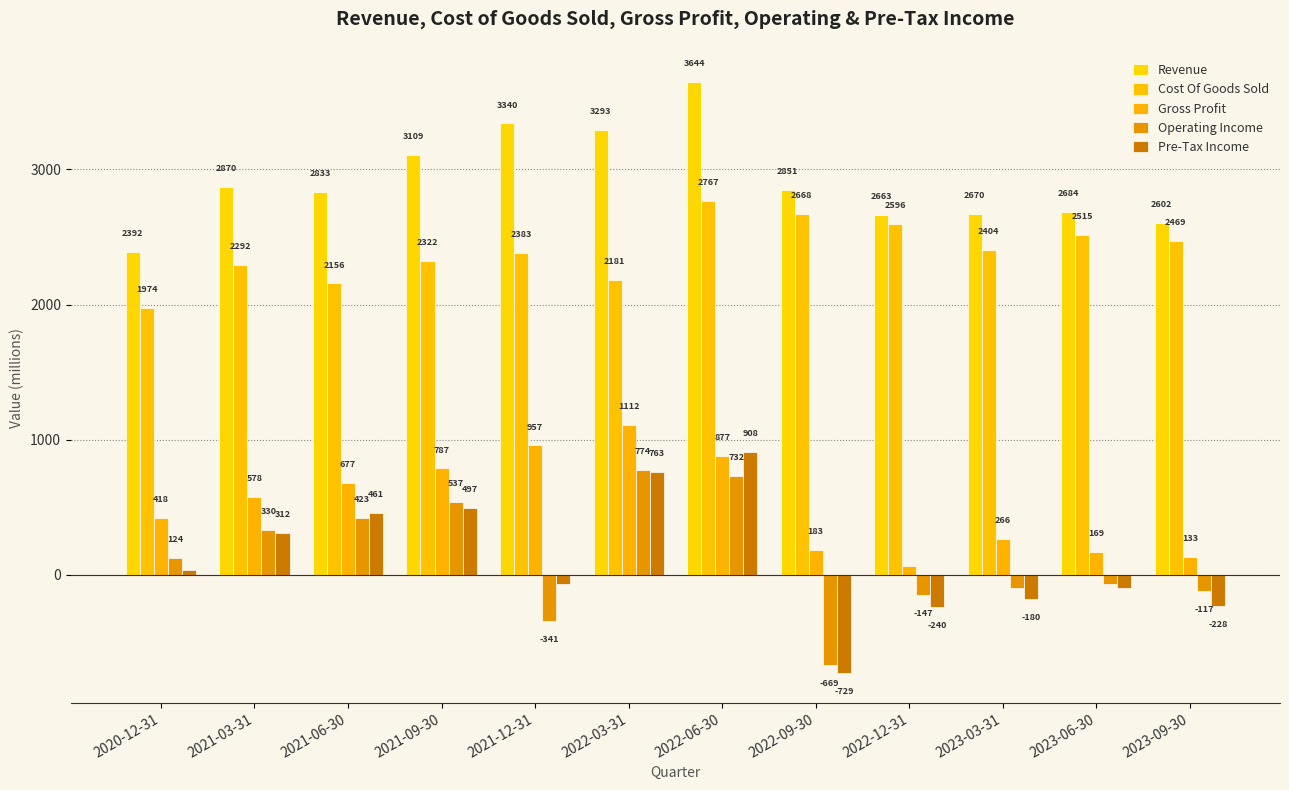

What is the label of the 2nd bar from the right?

2023-06-30